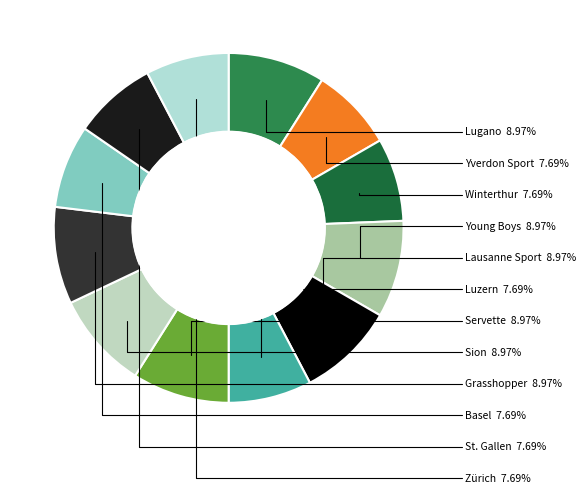

Which category has the smallest portion of the pie?

Yverdon Sport